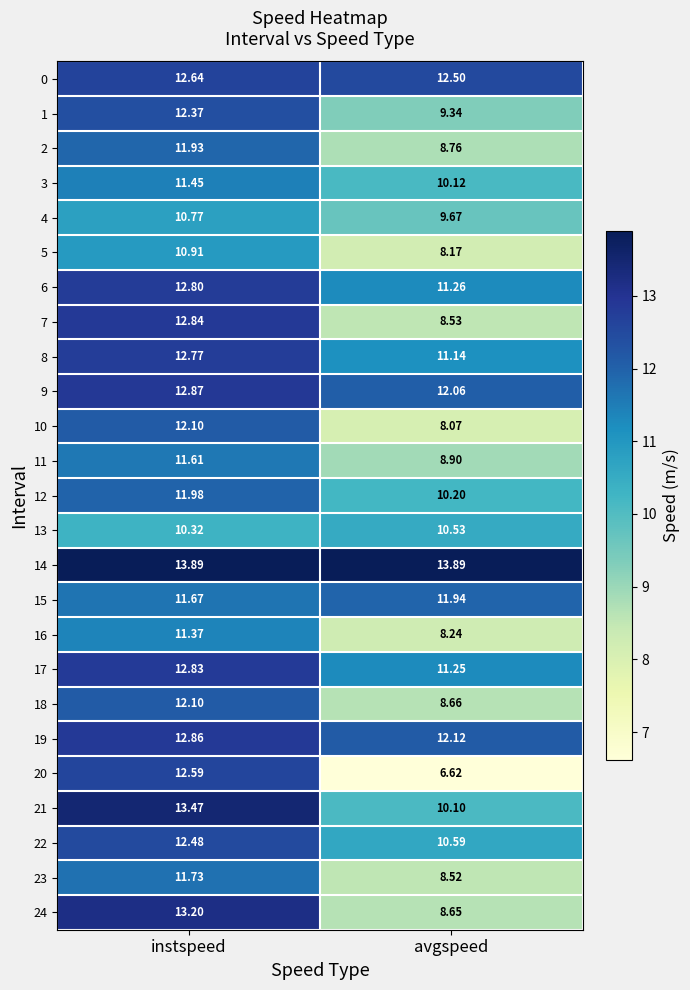

Is the value of 20 at instspeed greater than the value of 22 at instspeed?

Yes